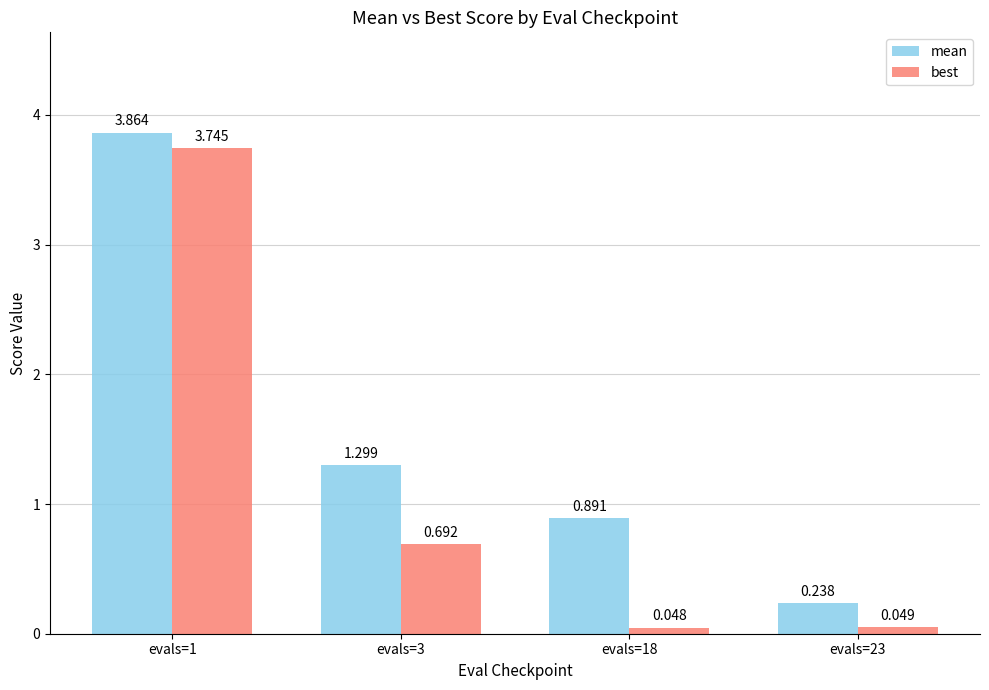

Which series has the largest range (max minus min)?

best